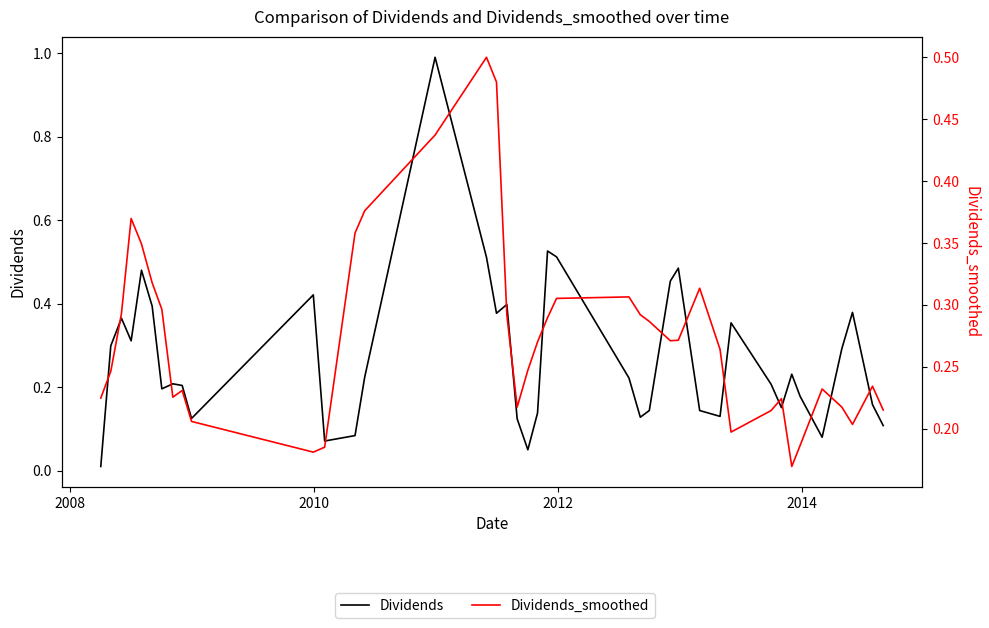

True or false: Dividends has more than 2 interior local peaks.

True